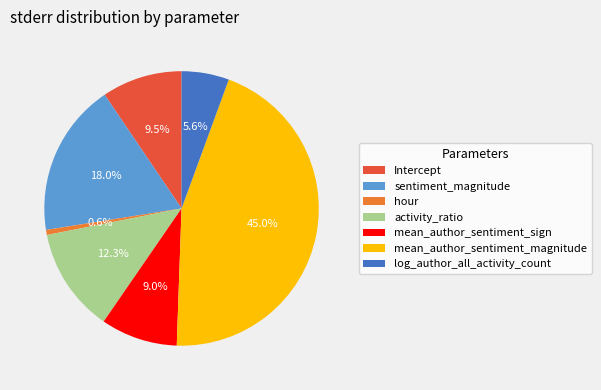

Is it true that hour is 11% of the pie?

False